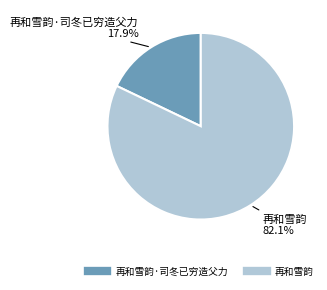

Is there a majority slice in this chart?

Yes